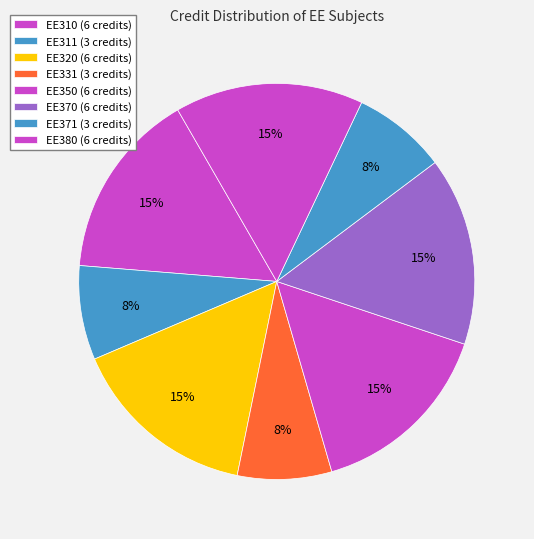

Does any single category account for the majority?

No